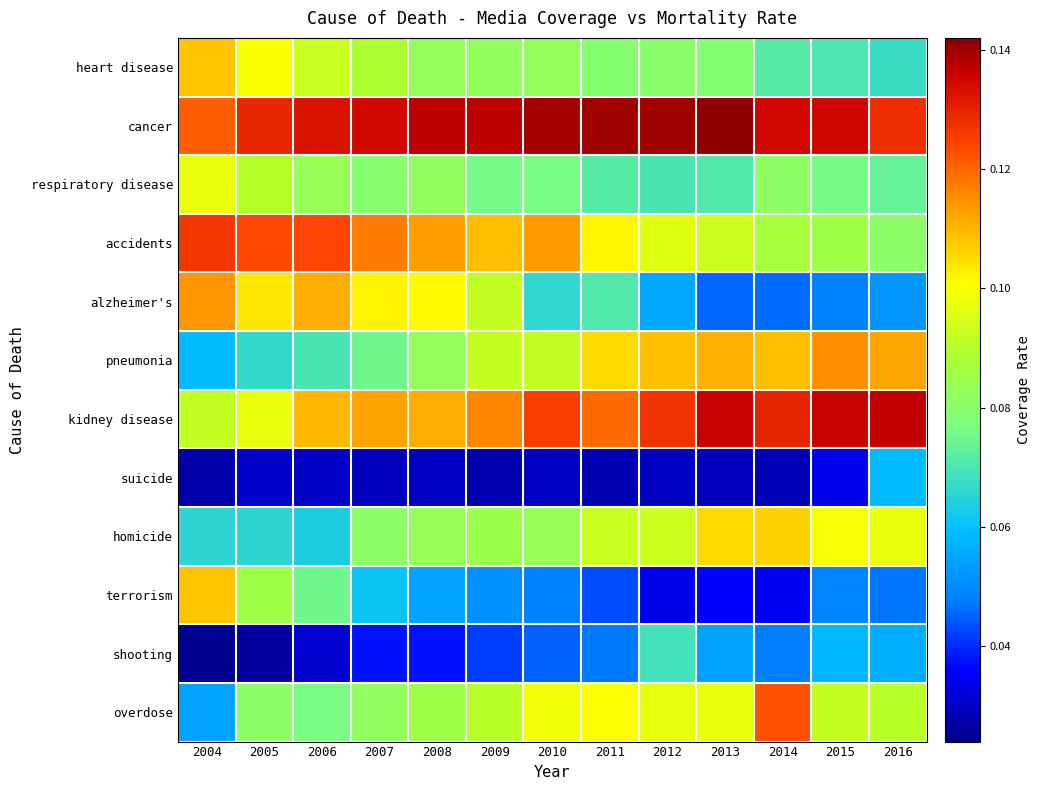

Which series changed the most between 2006 and 2012?

alzheimer's